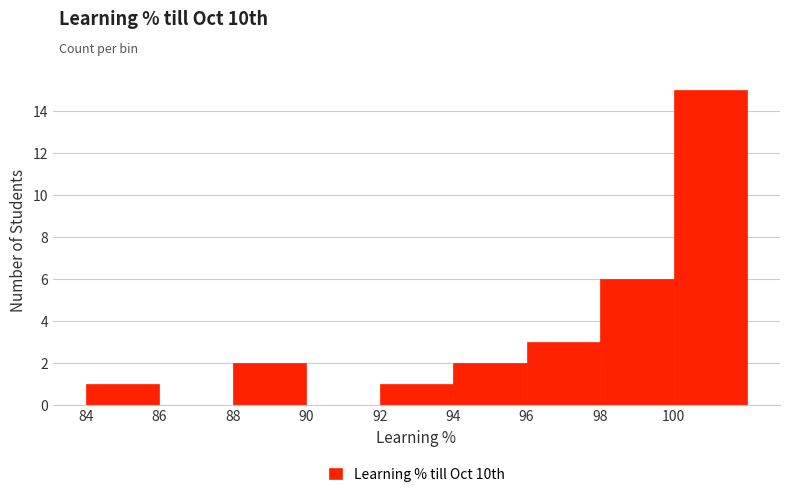

Over which range of the x-axis is the bar tallest?

100 to 102